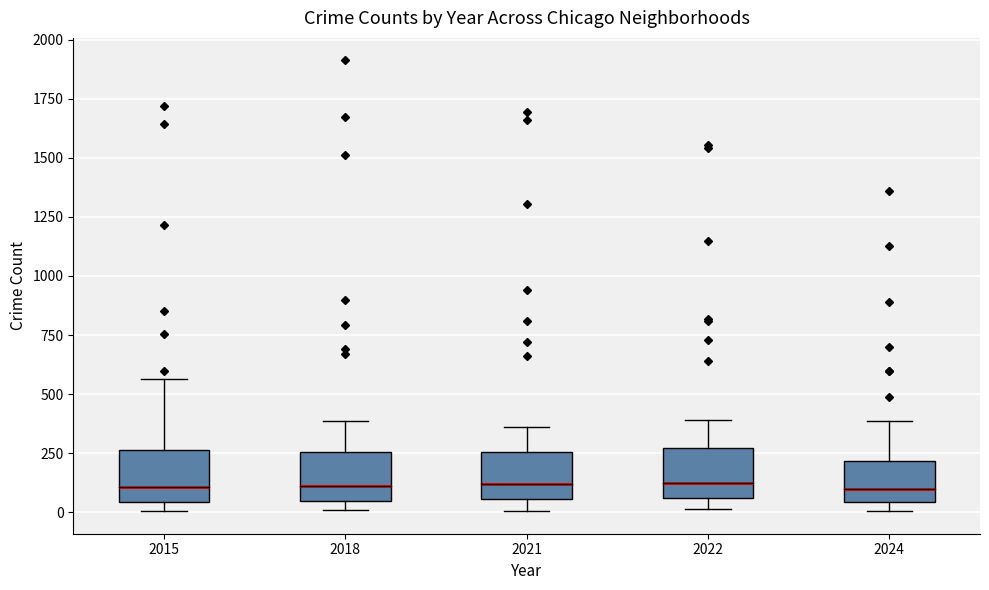

Where is the upper edge of the box at x = 2022 on the y-axis? The values are not printed on the chart, so give them approximately, as read against the axis.

250